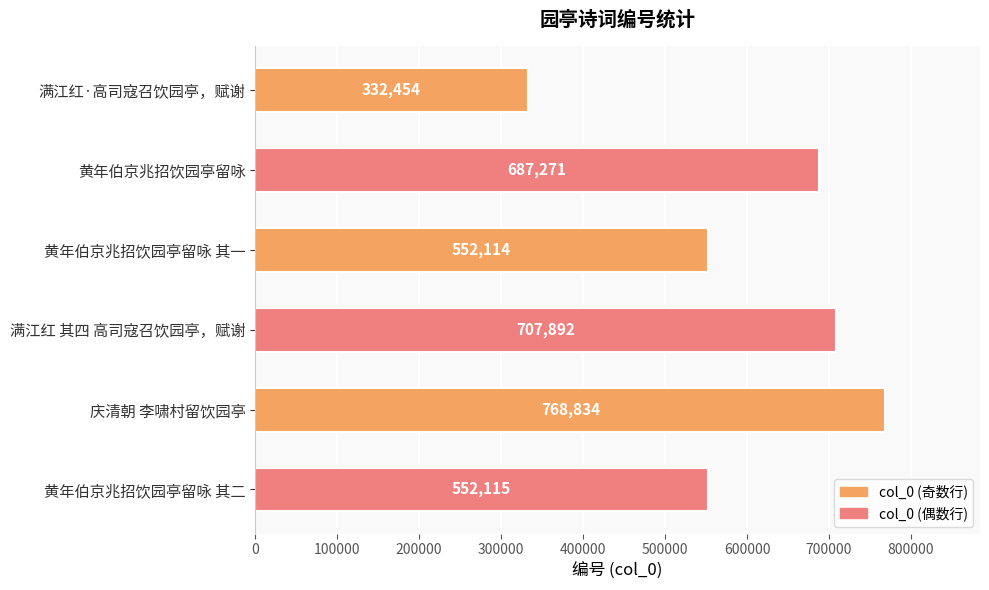

True or false: the data shows 448044 at 满江红·高司寇召饮园亭，赋谢.

False